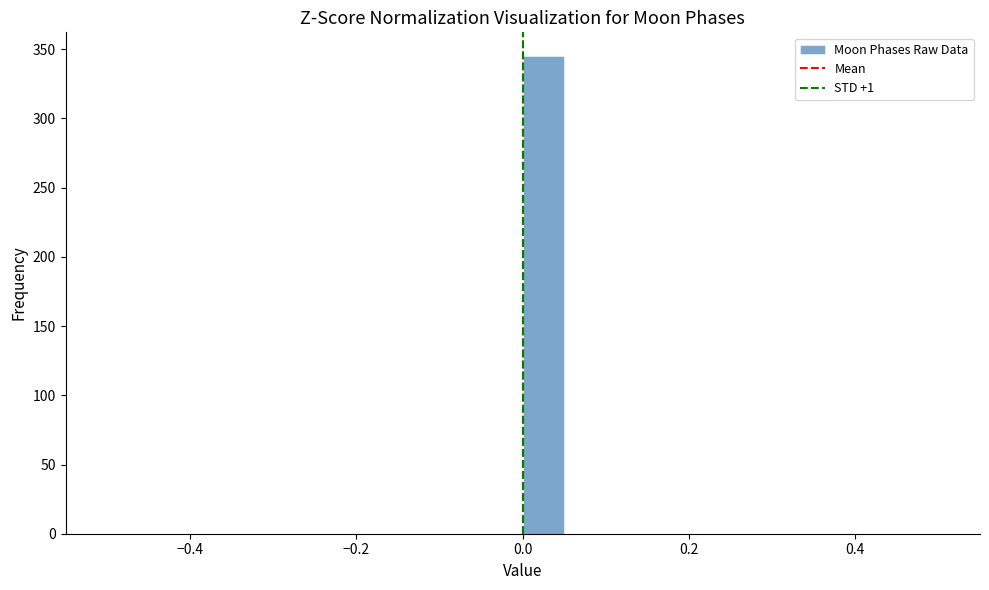

Read against the x-axis, roughly where is the centre of the tallest bar?

0.02